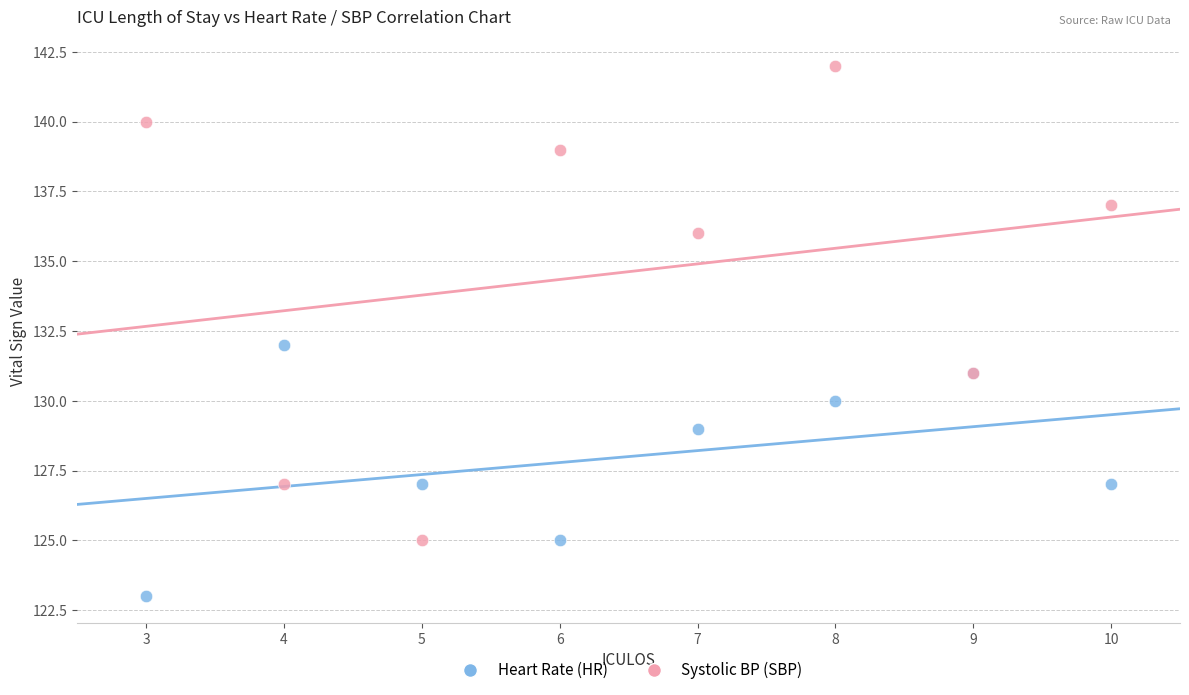

In the Systolic BP (SBP) series, what Y value is closest to 133?

131